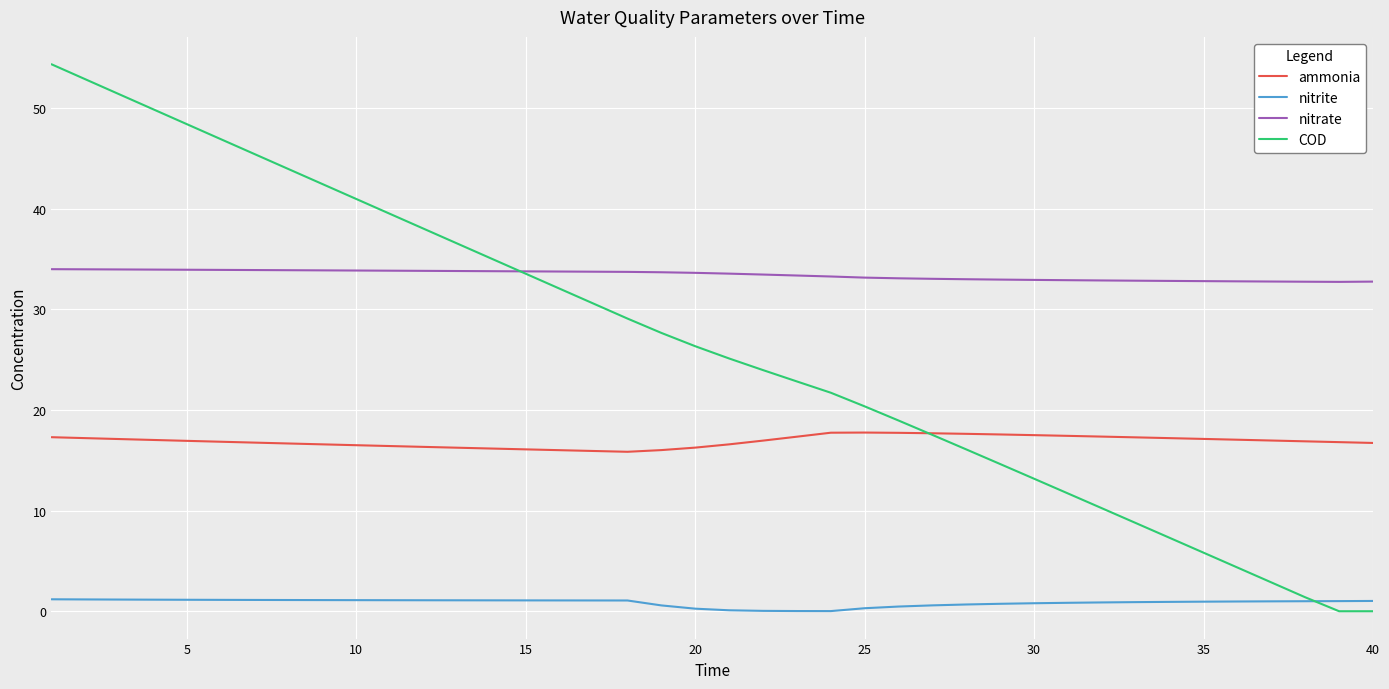

True or false: nitrite and nitrate intersect in this chart.

False